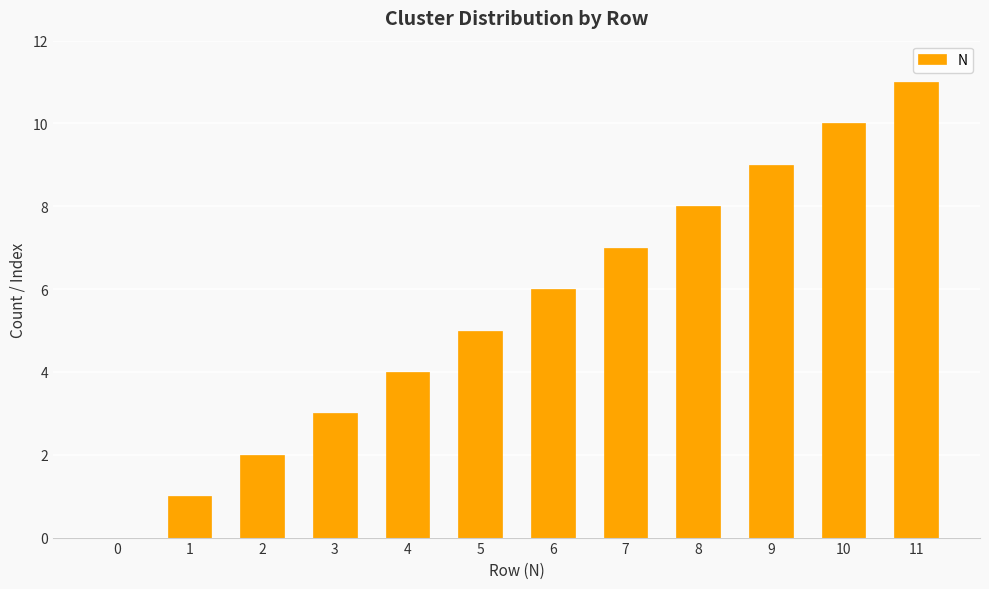

Reading left to right, extract all data points from this chart.

0	1	2	3	4	5	6	7	8	9	10	11